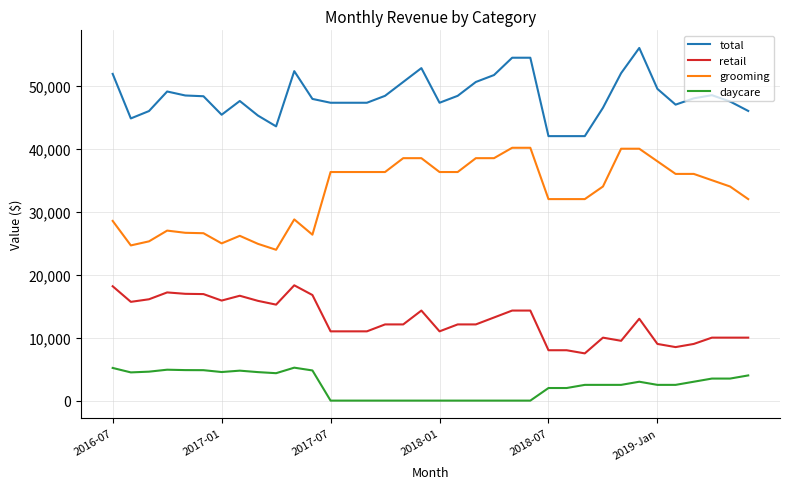

List the series in order of their peak value, lowest first.

daycare, retail, grooming, total